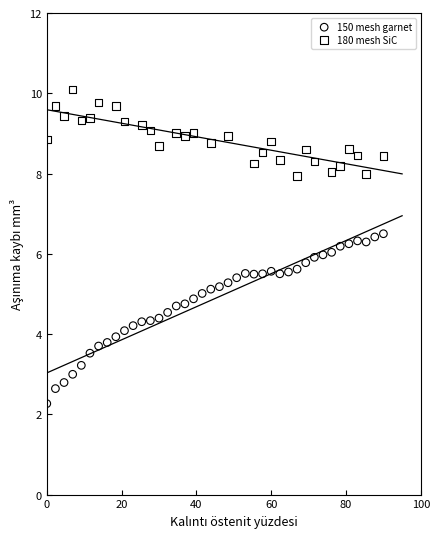

Which series contains the lowest Y value?

150 mesh garnet